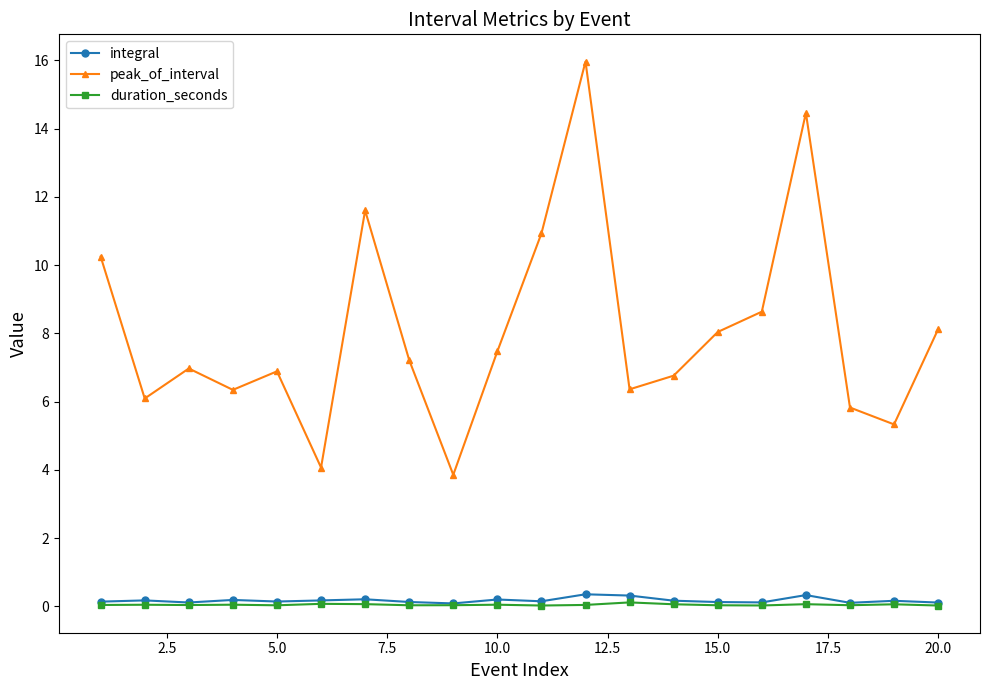

What is the average value of the peak_of_interval series?

8.1